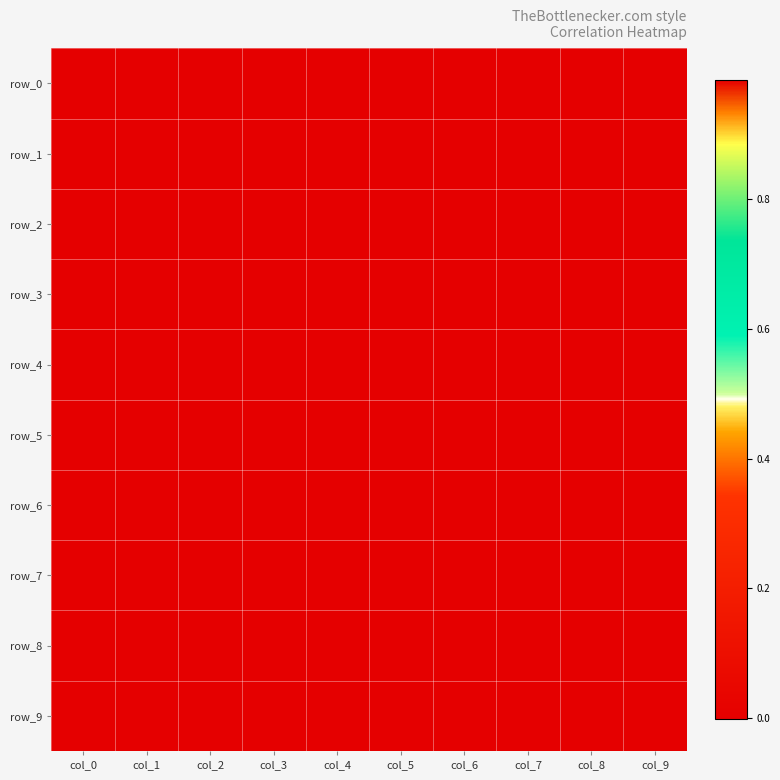

What is the maximum value for row_2?

1.0